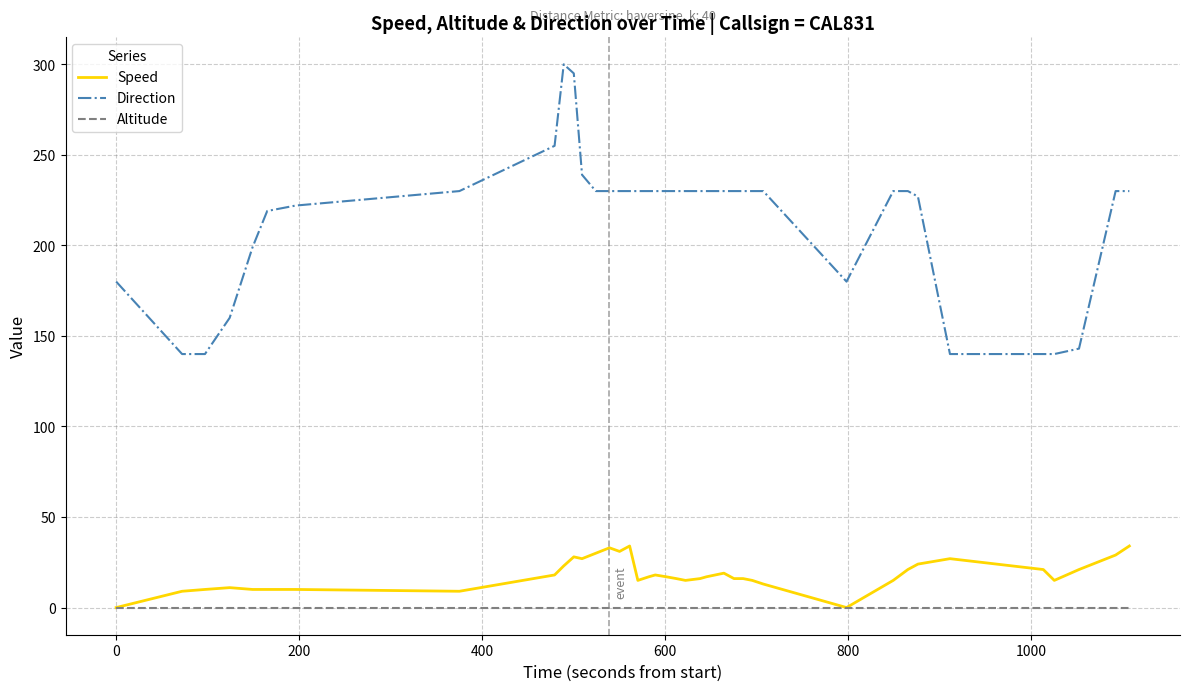

True or false: Direction and Speed intersect in this chart.

False